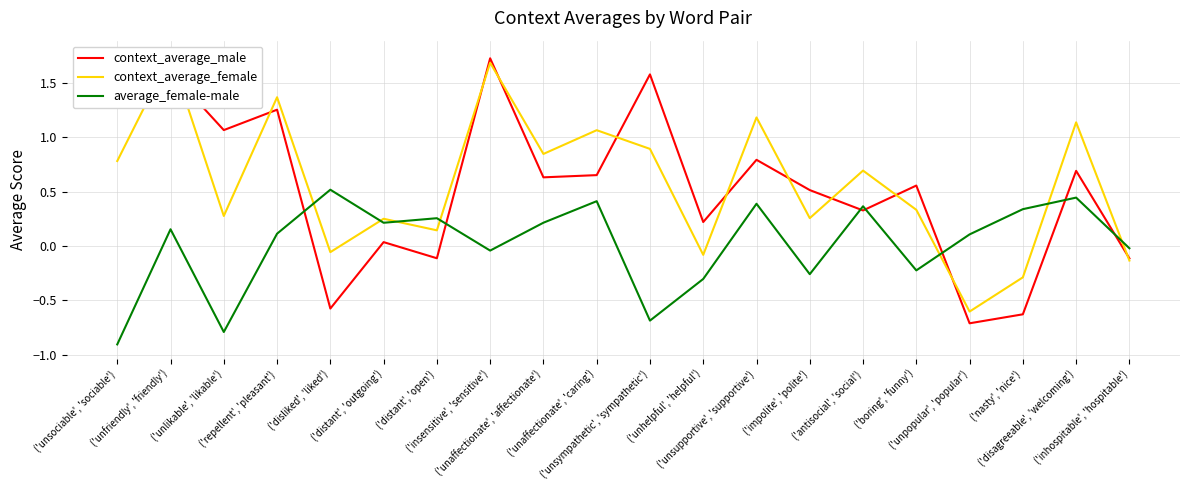

True or false: context_average_female has a value of -0.0 at ('unhelpful', 'helpful').

False